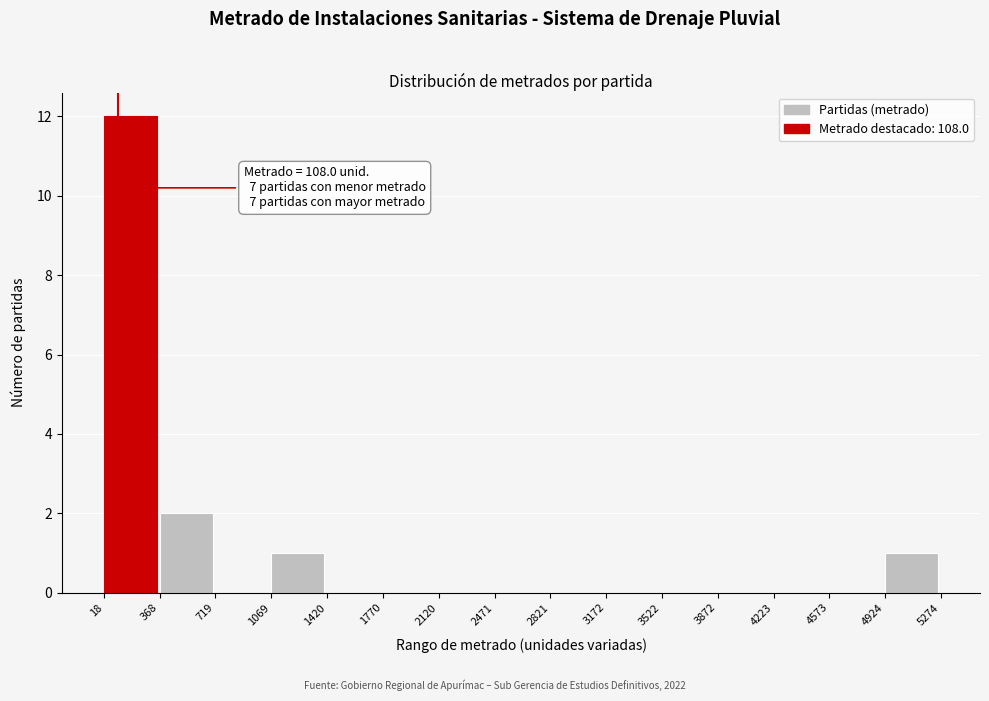

Over which range of the x-axis is the bar tallest?

18 to 368